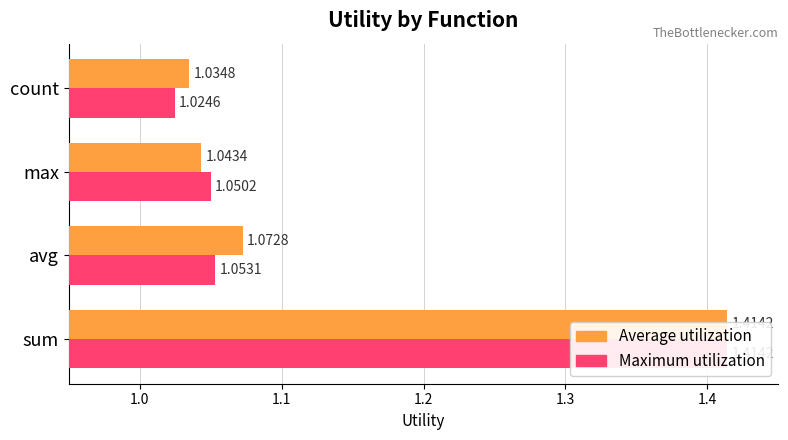

What is the average value of the Maximum utilization series?

1.1